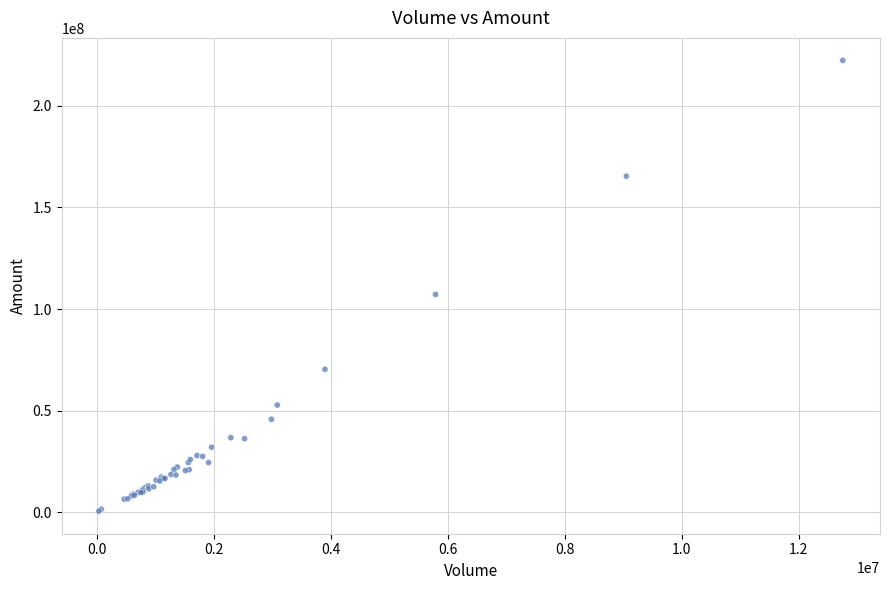

What Y value in the scatter plot is closest to 111465646?

107205981